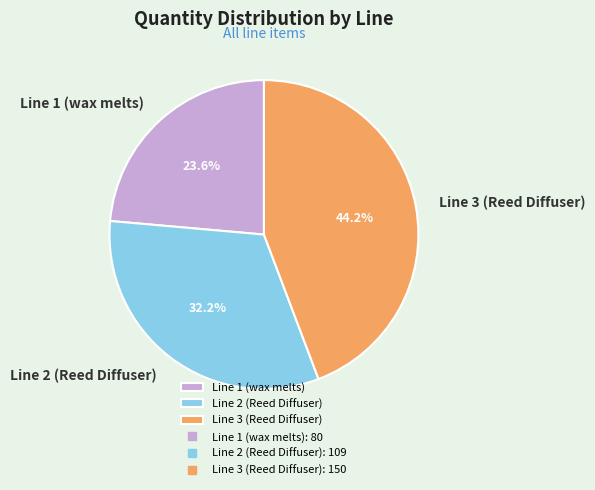

How many slices are in this pie chart?

3